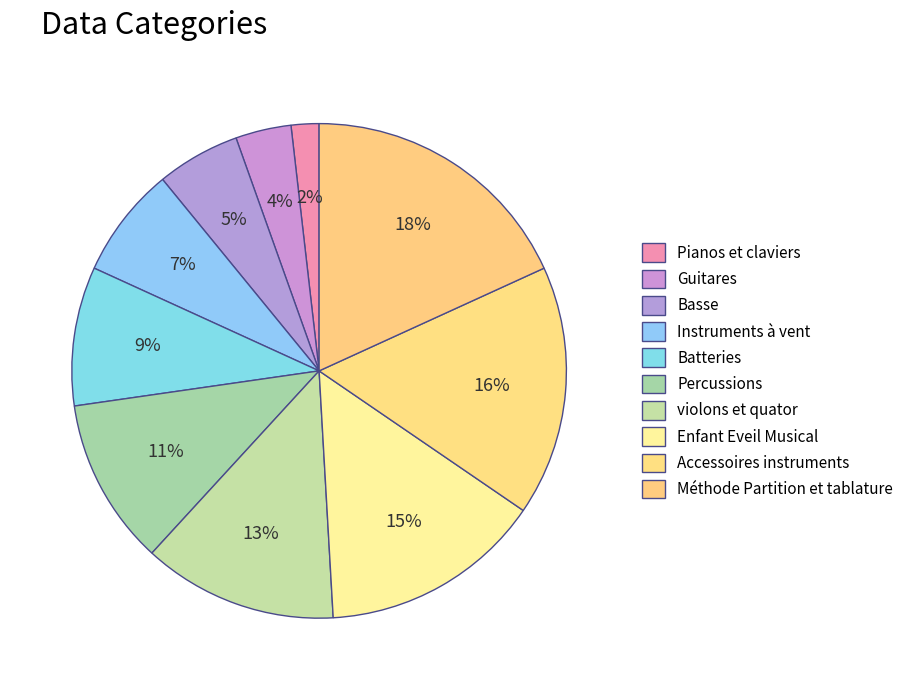

How many segments does this pie chart have?

10